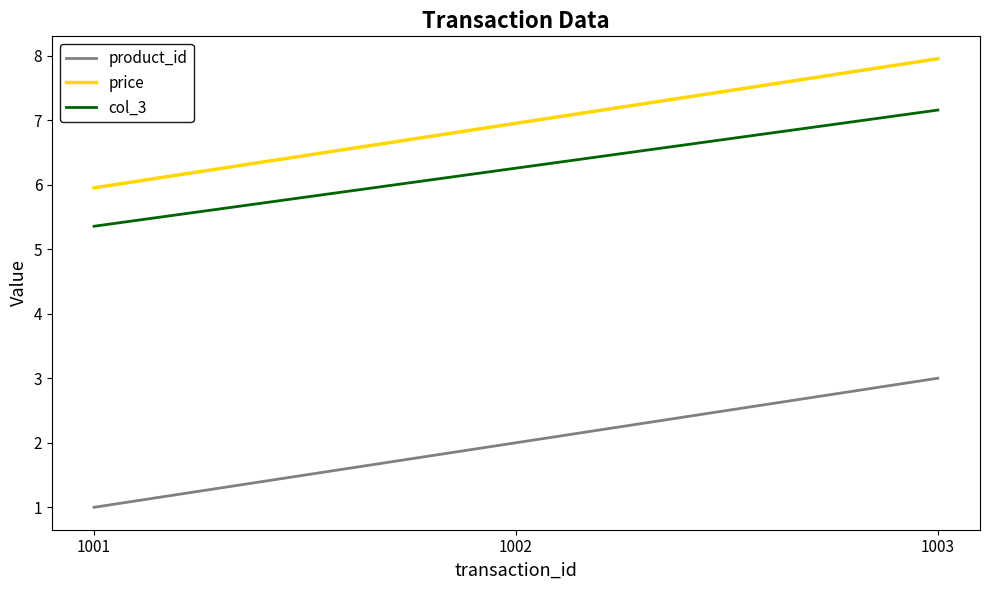

Which series has the largest total across all categories?

price